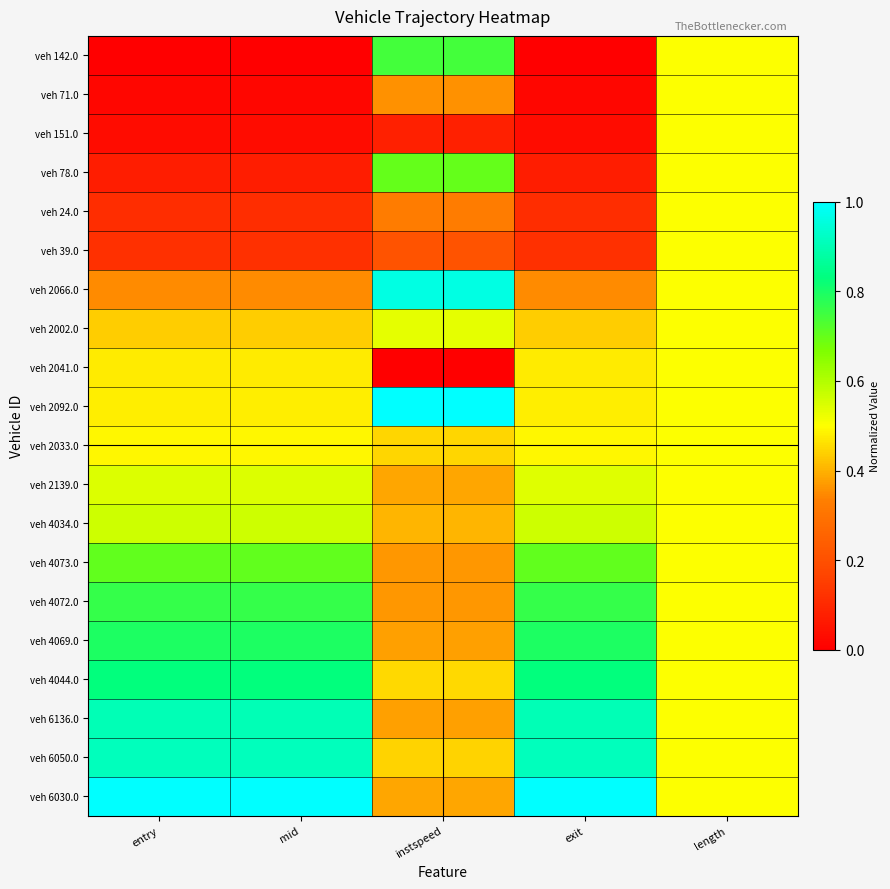

How many distinct data groups are displayed?

20